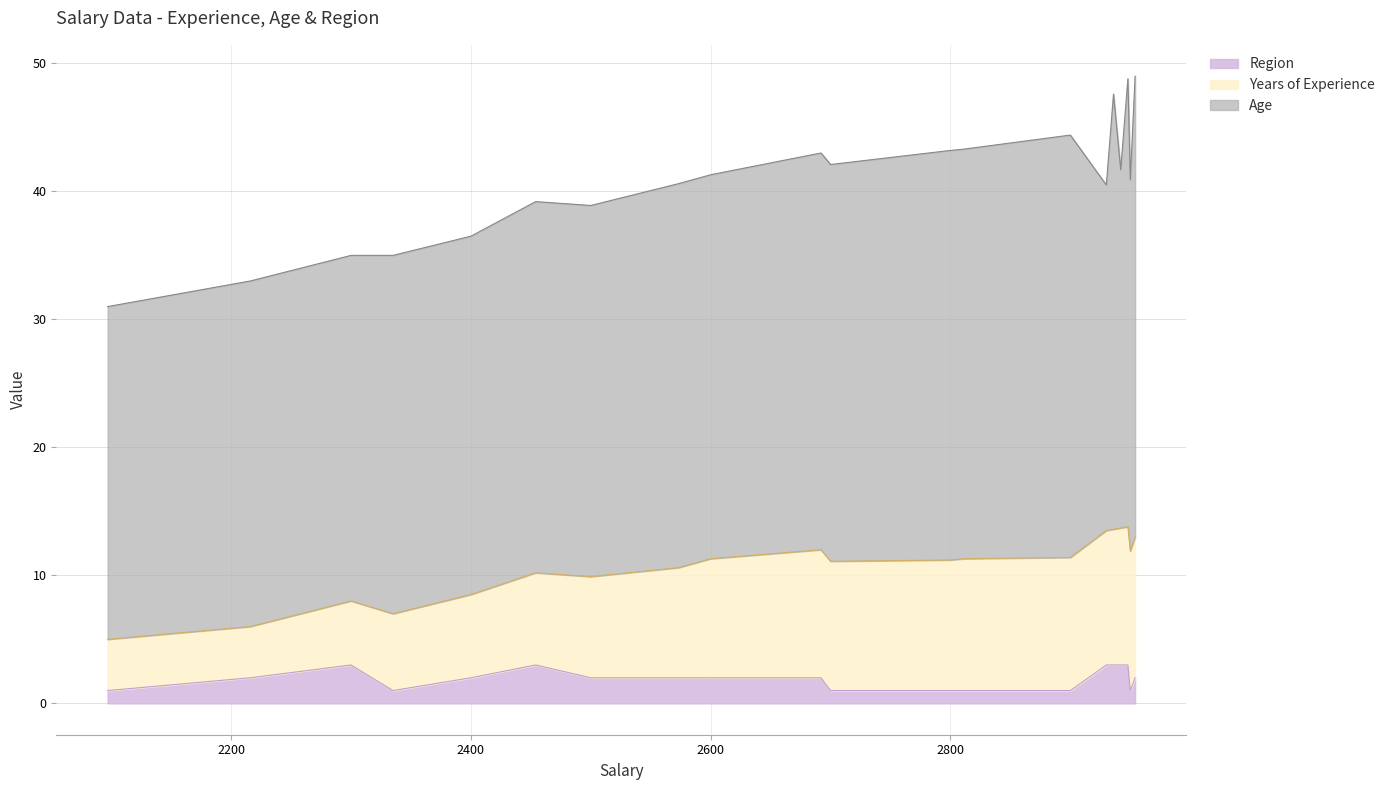

List the series in order of their overall mean, highest first.

Age, Years of Experience, Region